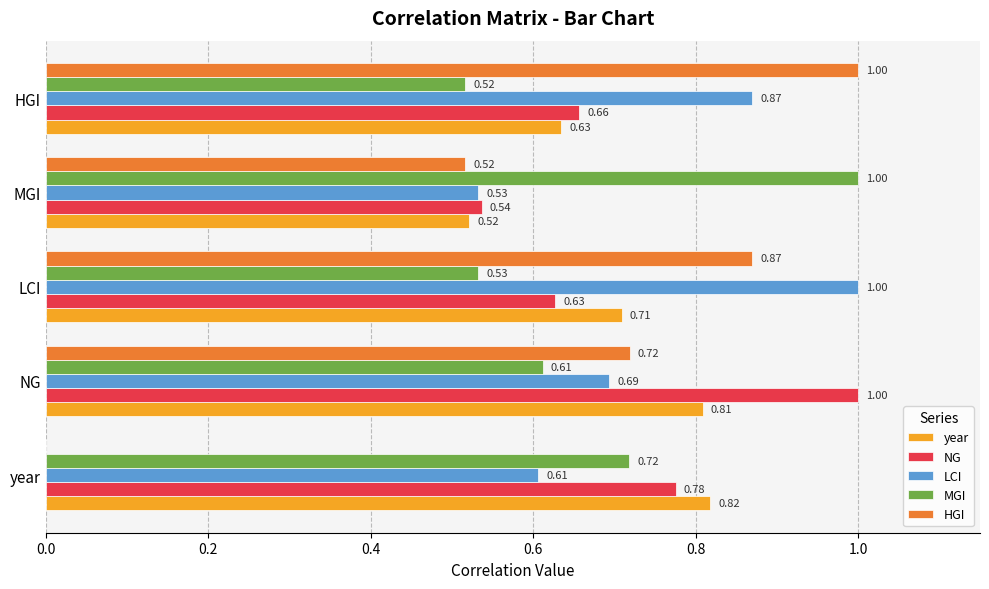

Is the value of HGI at HGI greater than the value of MGI at NG?

Yes